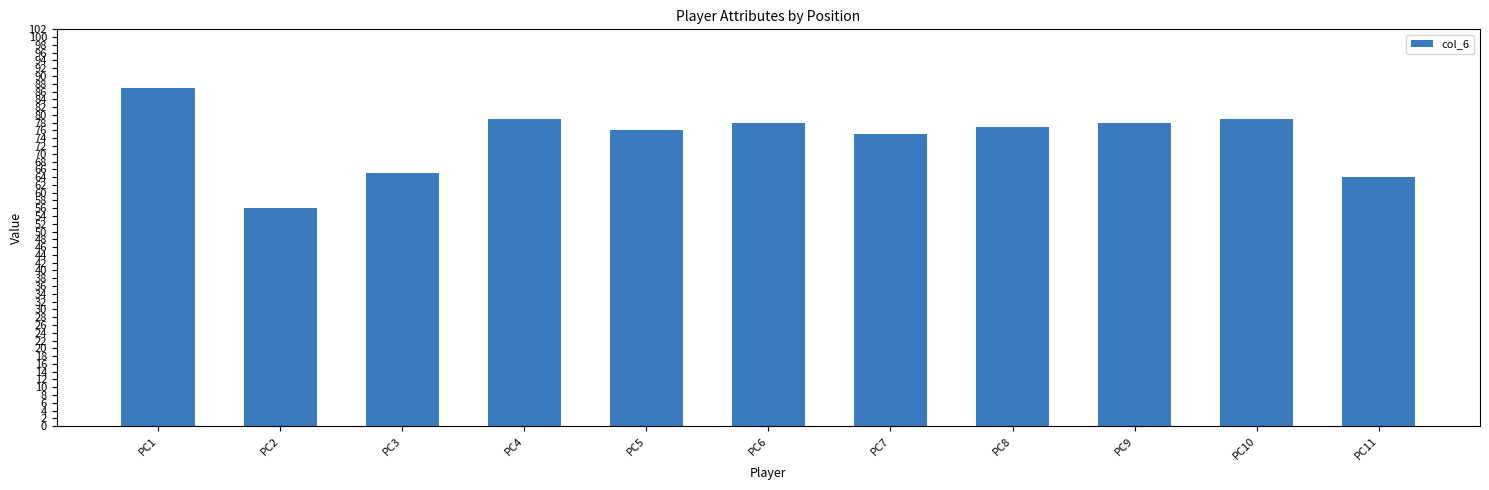

Count the number of categories in the chart.

11